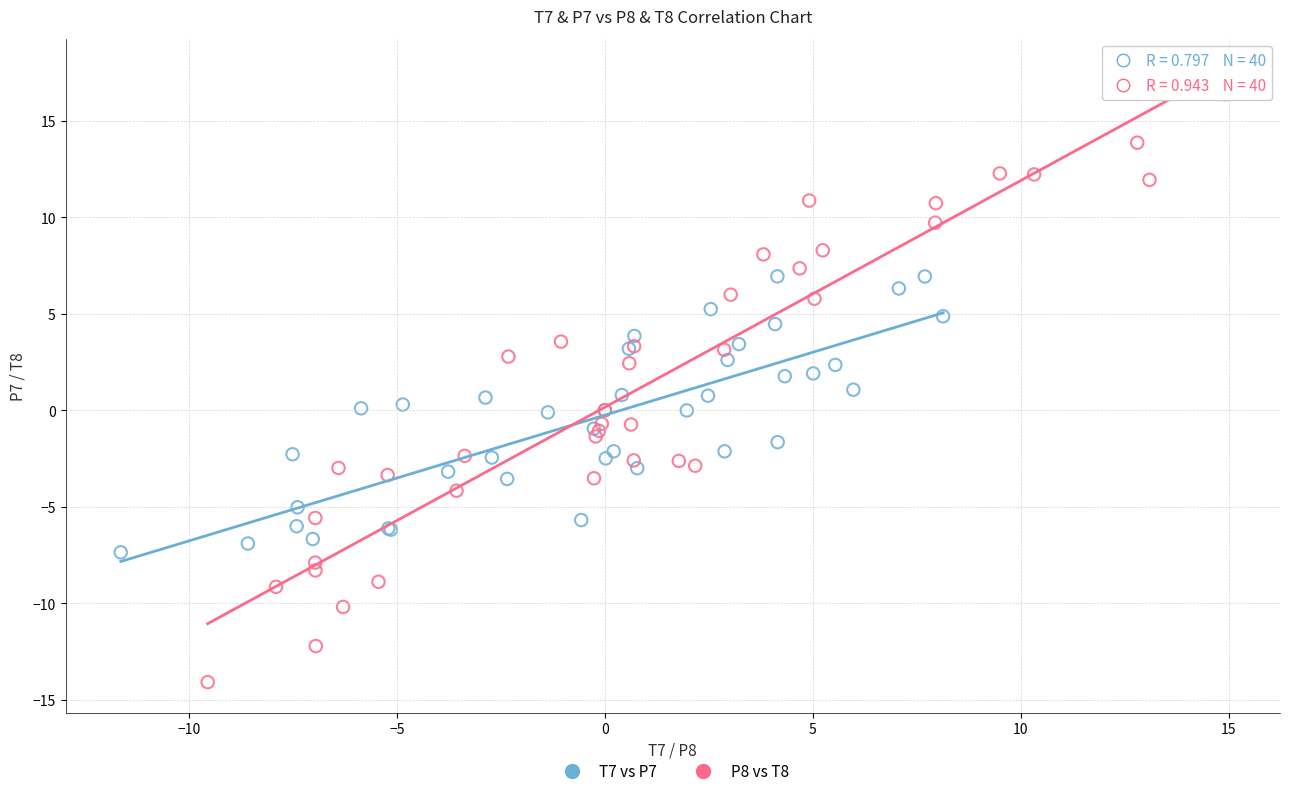

Which series has the widest spread of Y values?

P8 vs T8